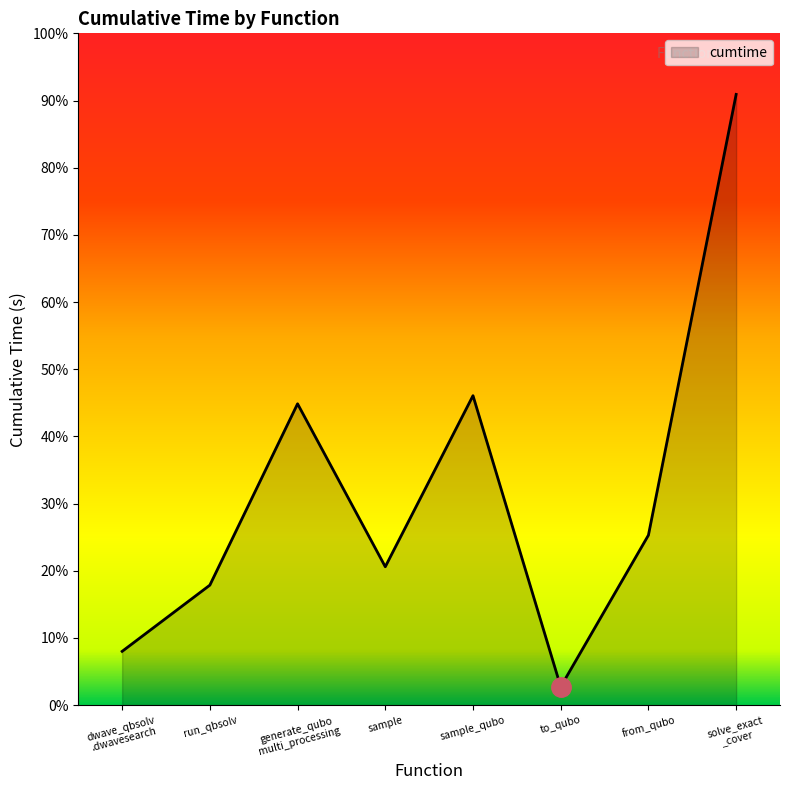

The chart shows a value of 24.4 at sample. True or false?

False